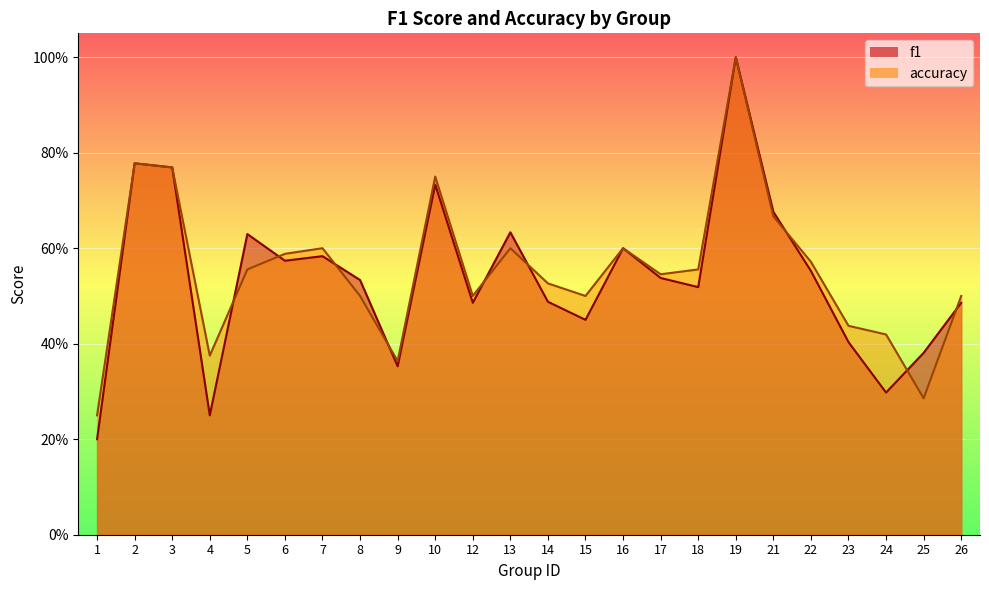

The f1 series shows 0.5 at 8. True or false?

True